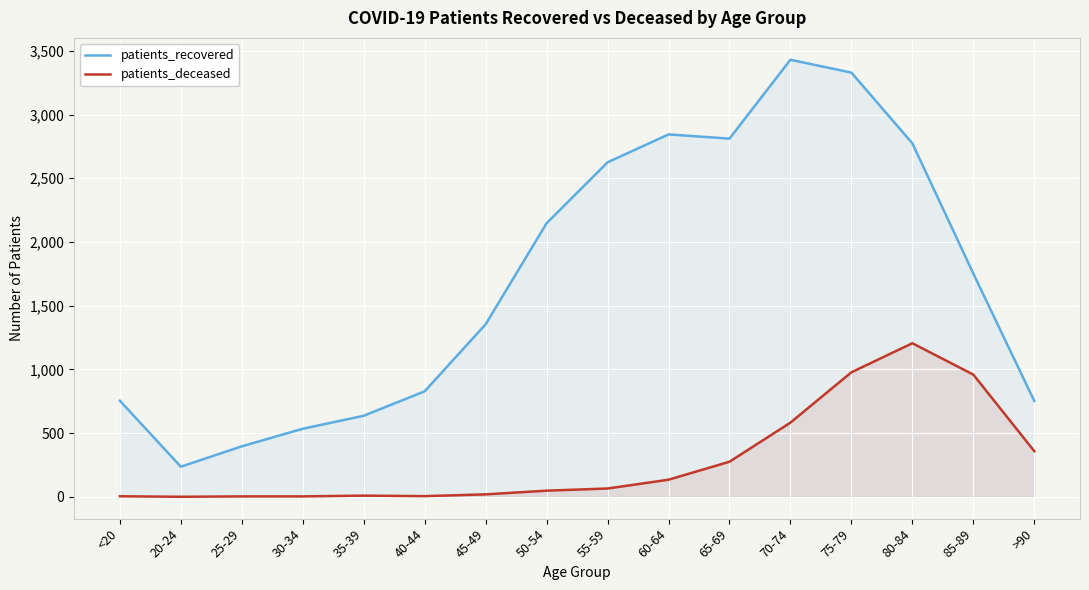

Between 35-39 and 65-69, which series saw the biggest shift?

patients_recovered